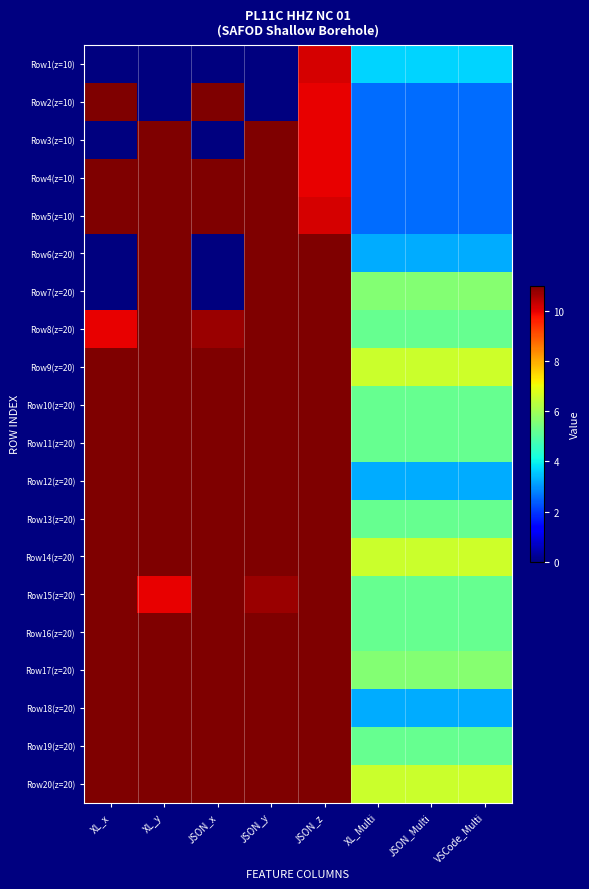

Reading right to left, extract all data points from this chart.

Row1(z=10): VSCode_Multi=3.7	JSON_Multi=3.7	XL_Multi=3.7	JSON_z=10.2	JSON_y=-0.0	JSON_x=0.0	XL_y=0.0	XL_x=0.0
Row2(z=10): VSCode_Multi=2.5	JSON_Multi=2.5	XL_Multi=2.5	JSON_z=10.0	JSON_y=0.0	JSON_x=19.6	XL_y=0.0	XL_x=20.0
Row3(z=10): VSCode_Multi=2.5	JSON_Multi=2.5	XL_Multi=2.5	JSON_z=10.0	JSON_y=19.6	JSON_x=0.0	XL_y=20.0	XL_x=0.0
Row4(z=10): VSCode_Multi=2.5	JSON_Multi=2.5	XL_Multi=2.5	JSON_z=10.0	JSON_y=60.0	JSON_x=34.4	XL_y=60.0	XL_x=35.0
Row5(z=10): VSCode_Multi=2.6	JSON_Multi=2.5	XL_Multi=2.5	JSON_z=10.2	JSON_y=35.0	JSON_x=60.0	XL_y=35.0	XL_x=60.0
Row6(z=20): VSCode_Multi=3.3	JSON_Multi=3.3	XL_Multi=3.3	JSON_z=20.0	JSON_y=46.3	JSON_x=0.0	XL_y=45.0	XL_x=0.0
Row7(z=20): VSCode_Multi=5.7	JSON_Multi=5.6	XL_Multi=5.6	JSON_z=20.2	JSON_y=40.0	JSON_x=0.0	XL_y=40.0	XL_x=0.0
Row8(z=20): VSCode_Multi=5.2	JSON_Multi=5.2	XL_Multi=5.2	JSON_z=20.0	JSON_y=40.0	JSON_x=10.7	XL_y=40.0	XL_x=10.0
Row9(z=20): VSCode_Multi=6.6	JSON_Multi=6.5	XL_Multi=6.5	JSON_z=20.2	JSON_y=40.0	JSON_x=20.0	XL_y=40.0	XL_x=20.0
Row10(z=20): VSCode_Multi=5.2	JSON_Multi=5.2	XL_Multi=5.2	JSON_z=20.0	JSON_y=43.3	JSON_x=20.0	XL_y=45.0	XL_x=20.0
Row11(z=20): VSCode_Multi=5.2	JSON_Multi=5.2	XL_Multi=5.2	JSON_z=20.0	JSON_y=55.2	JSON_x=20.0	XL_y=55.0	XL_x=20.0
Row12(z=20): VSCode_Multi=3.3	JSON_Multi=3.3	XL_Multi=3.3	JSON_z=20.0	JSON_y=60.0	JSON_x=43.3	XL_y=60.0	XL_x=40.0
Row13(z=20): VSCode_Multi=5.2	JSON_Multi=5.2	XL_Multi=5.2	JSON_z=20.0	JSON_y=49.3	JSON_x=40.0	XL_y=50.0	XL_x=40.0
Row14(z=20): VSCode_Multi=6.6	JSON_Multi=6.5	XL_Multi=6.5	JSON_z=20.2	JSON_y=40.0	JSON_x=40.0	XL_y=40.0	XL_x=40.0
Row15(z=20): VSCode_Multi=5.2	JSON_Multi=5.2	XL_Multi=5.2	JSON_z=20.0	JSON_y=10.7	JSON_x=40.0	XL_y=10.0	XL_x=40.0
Row16(z=20): VSCode_Multi=5.2	JSON_Multi=5.2	XL_Multi=5.2	JSON_z=20.0	JSON_y=40.0	JSON_x=49.3	XL_y=40.0	XL_x=50.0
Row17(z=20): VSCode_Multi=5.7	JSON_Multi=5.6	XL_Multi=5.6	JSON_z=20.2	JSON_y=40.0	JSON_x=60.0	XL_y=40.0	XL_x=60.0
Row18(z=20): VSCode_Multi=3.3	JSON_Multi=3.3	XL_Multi=3.3	JSON_z=20.0	JSON_y=43.3	JSON_x=60.0	XL_y=45.0	XL_x=60.0
Row19(z=20): VSCode_Multi=5.2	JSON_Multi=5.2	XL_Multi=5.2	JSON_z=20.2	JSON_y=20.0	JSON_x=50.0	XL_y=20.0	XL_x=50.0
Row20(z=20): VSCode_Multi=6.6	JSON_Multi=6.5	XL_Multi=6.5	JSON_z=20.2	JSON_y=20.0	JSON_x=40.0	XL_y=20.0	XL_x=40.0